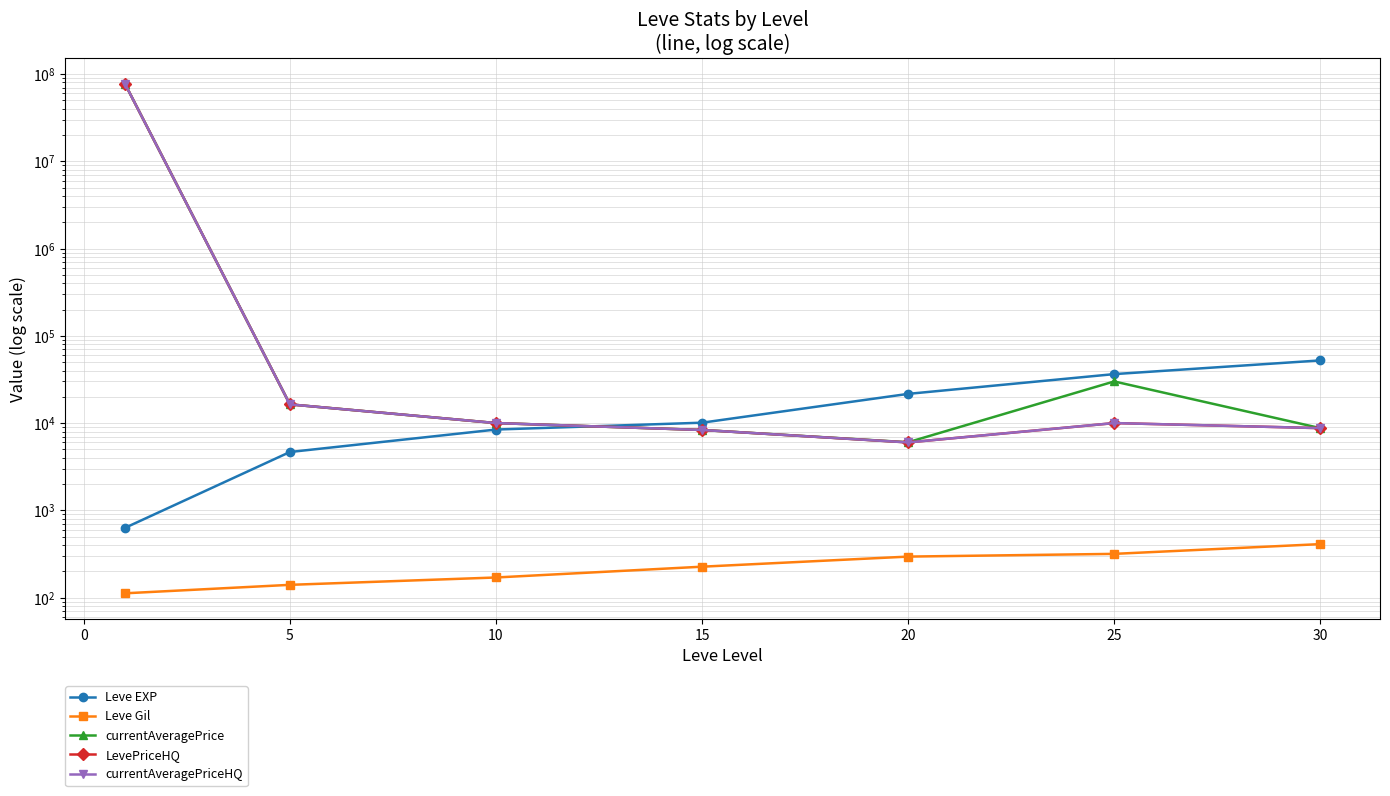

In currentAveragePrice, how many points are lower than both neighbors (excluding endpoints)?

1